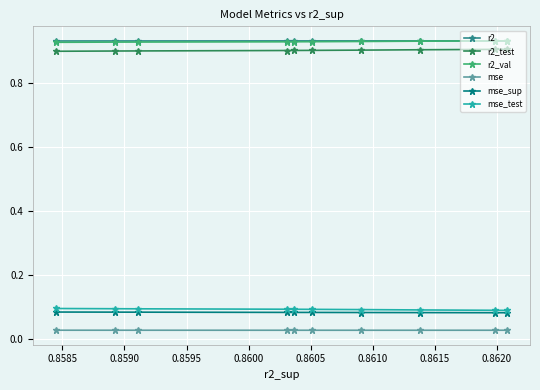

How many lines are shown in the chart?

6